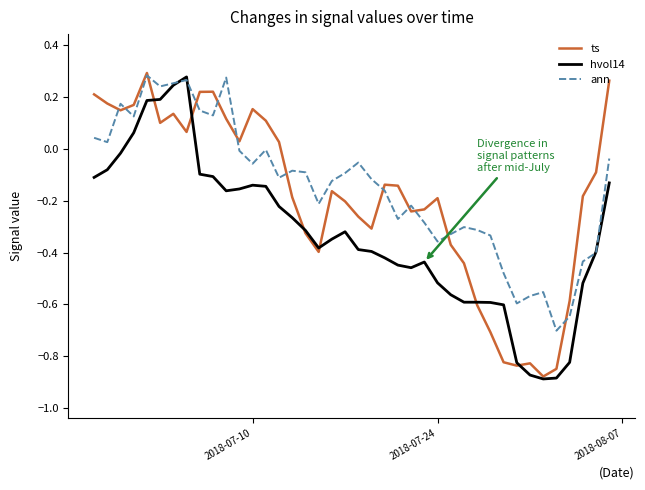

True or false: ann and hvol14 cross at least once.

True